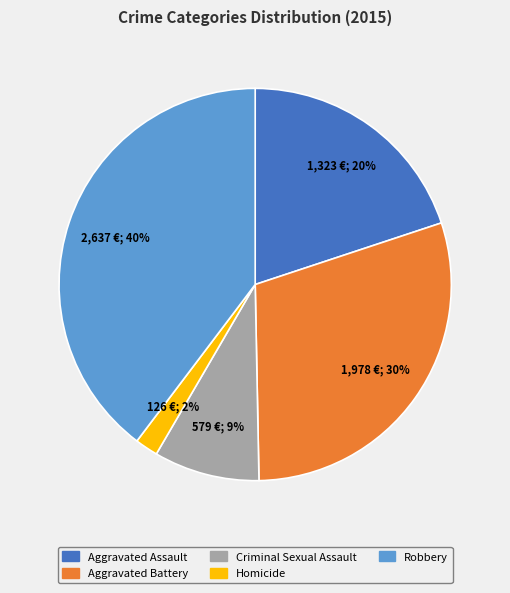

Does any single category account for the majority?

No